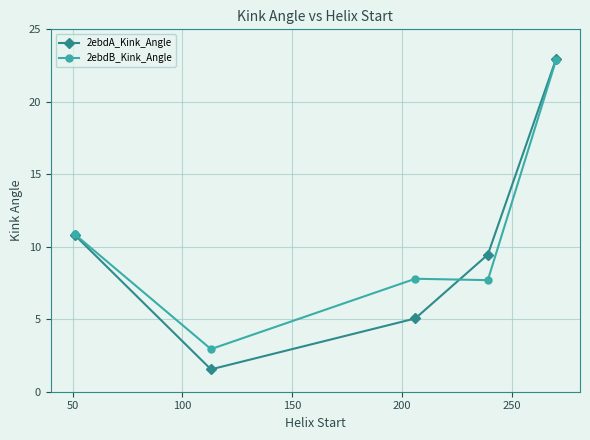

What is the difference between the maximum and minimum values in the 2ebdA_Kink_Angle series?

21.4